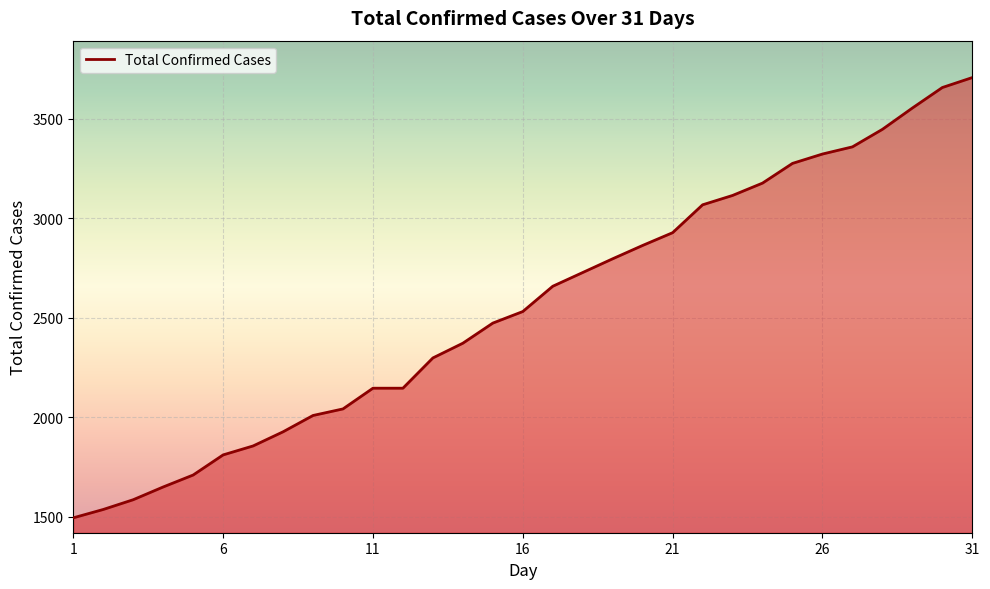

What is the greatest value displayed?

3706